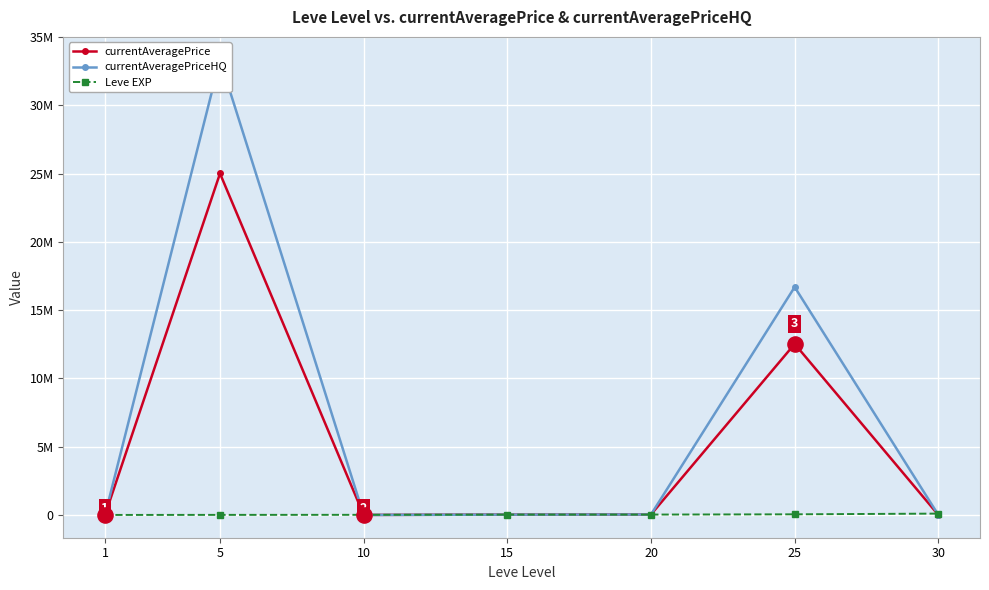

Which series reaches the maximum Y coordinate?

currentAveragePriceHQ